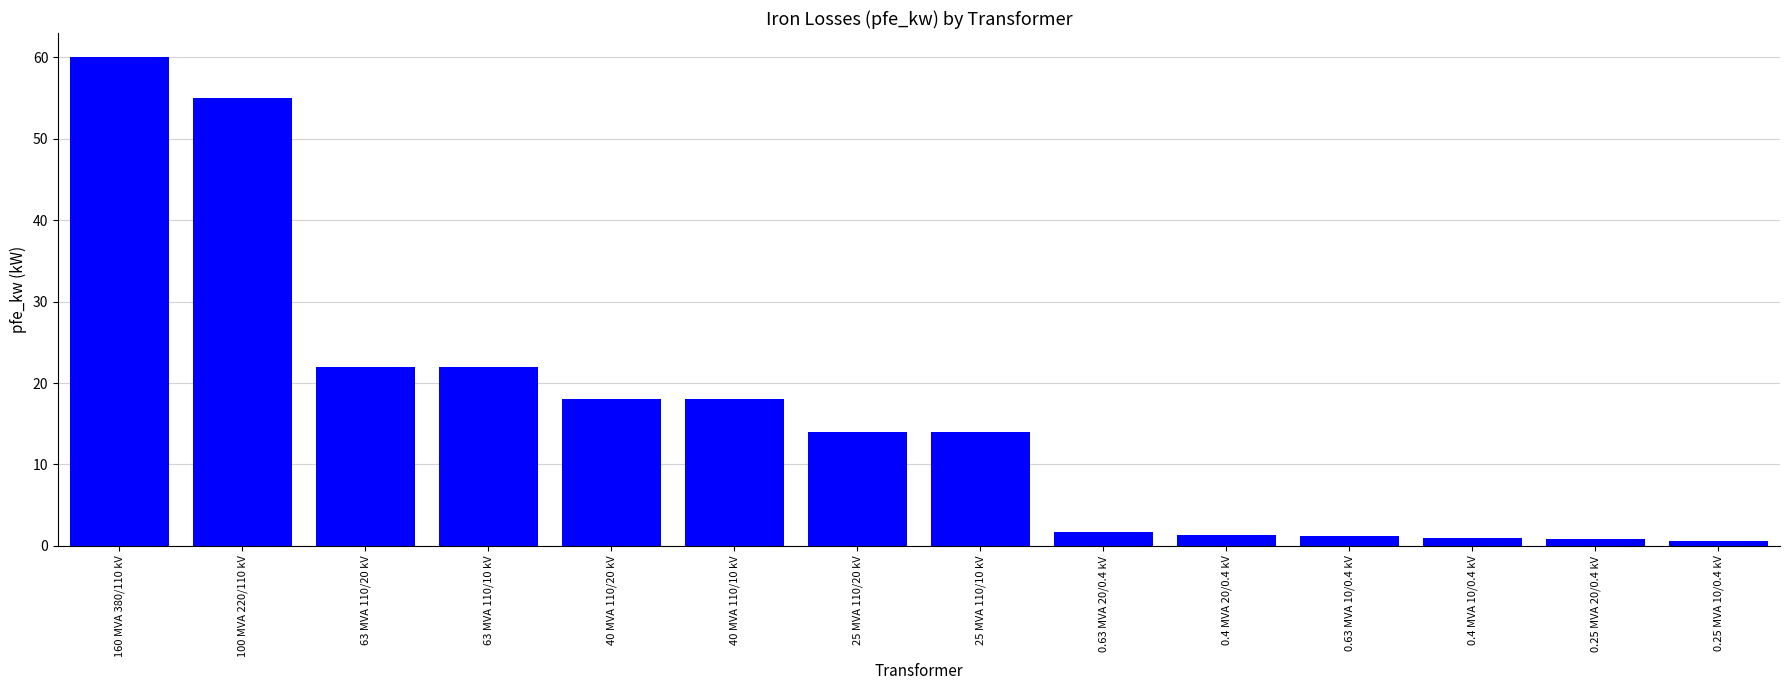

How many bars are there in total?

14